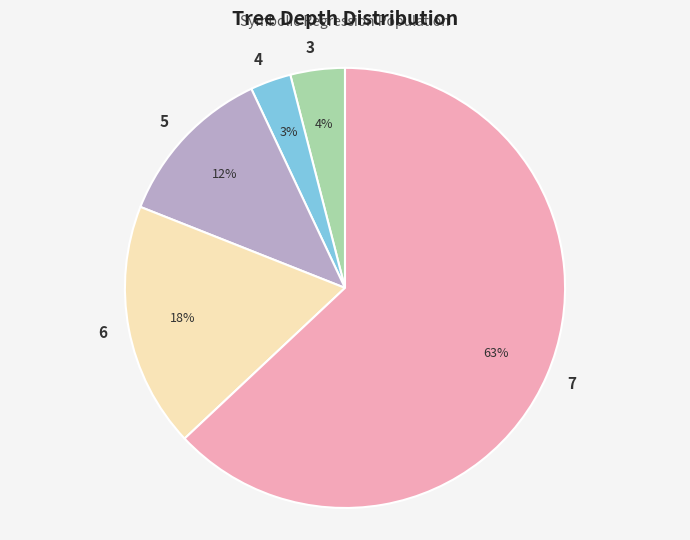

How many segments does this pie chart have?

5